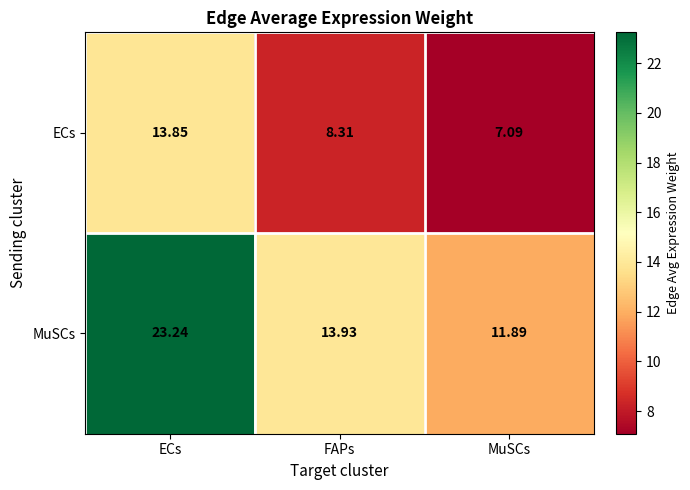

Which label corresponds to the largest value in the chart?

ECs